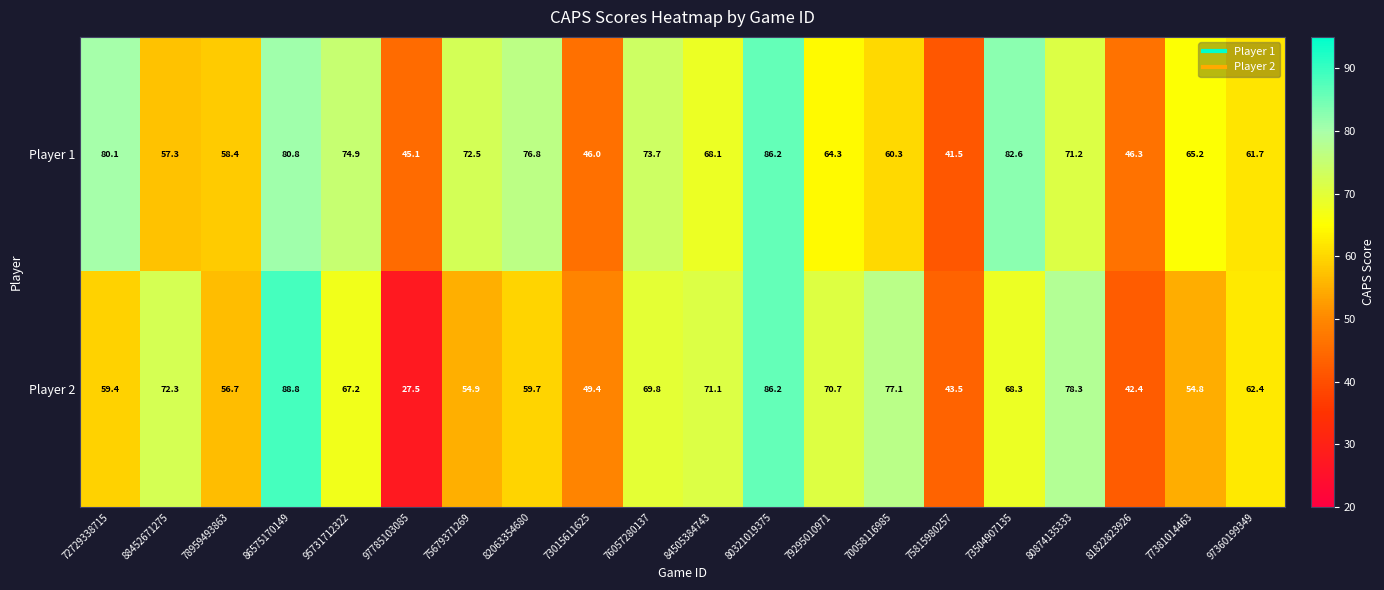

What is the difference between the maximum and minimum values in the Player 2 series?

61.3